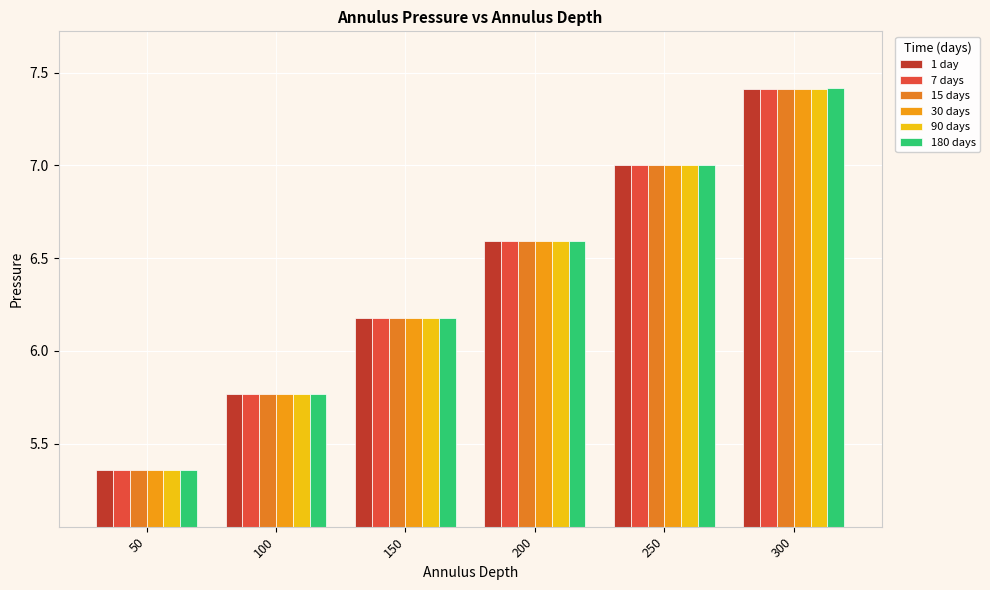

How many bars are there in total?

36